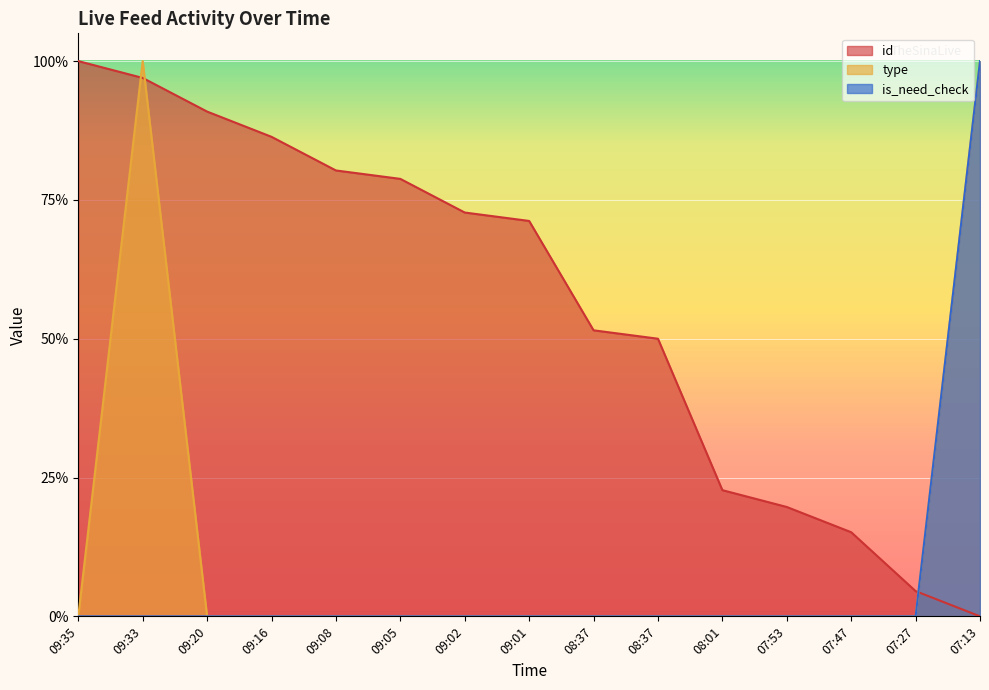

True or false: type and is_need_check cross at least once.

False